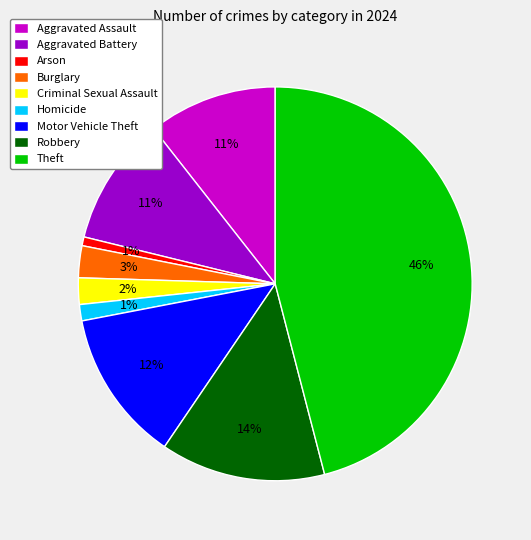

To the nearest percent, what is the average slice percentage?

11%